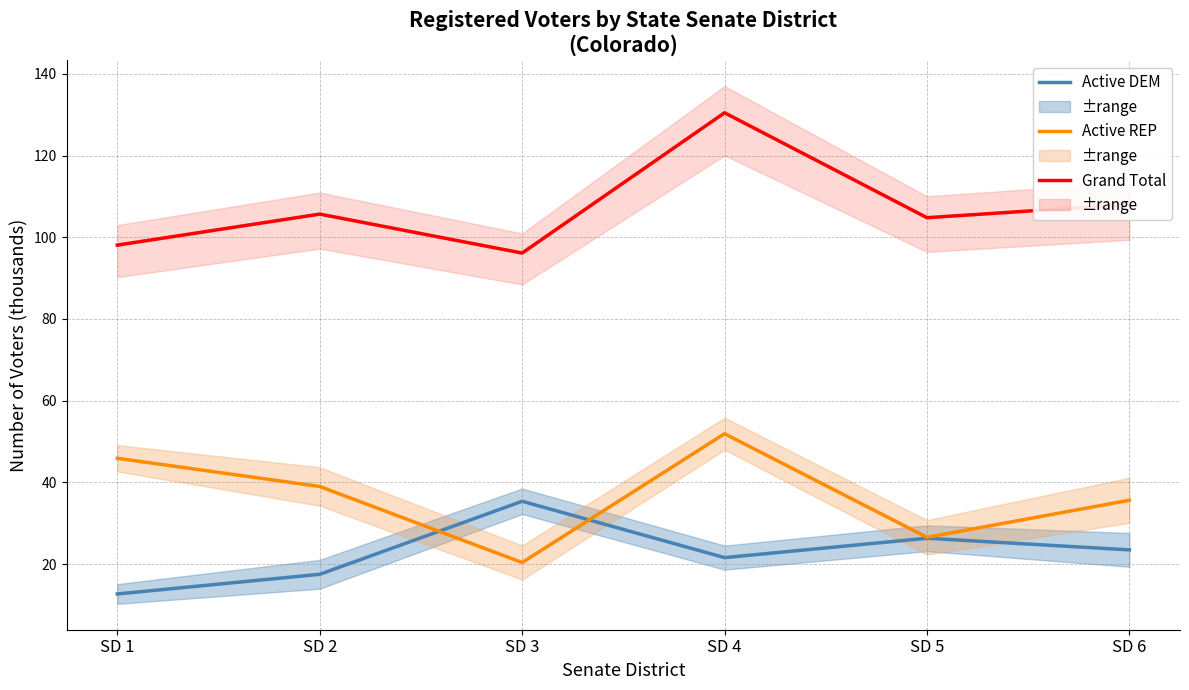

The Grand Total series shows 98.1 at SD 1. True or false?

True